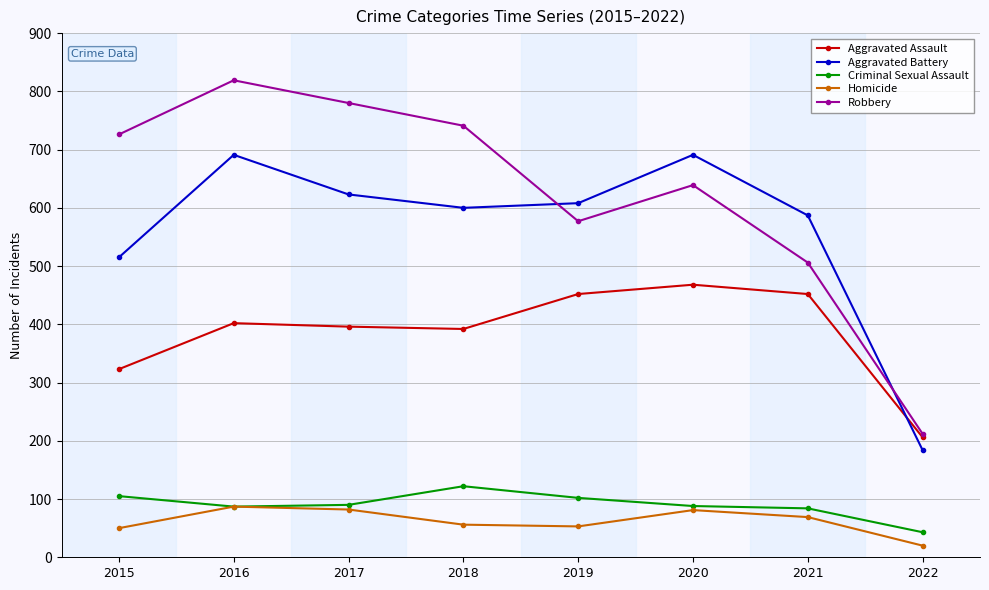

The value of Criminal Sexual Assault at 2019 is 102. True or false?

True